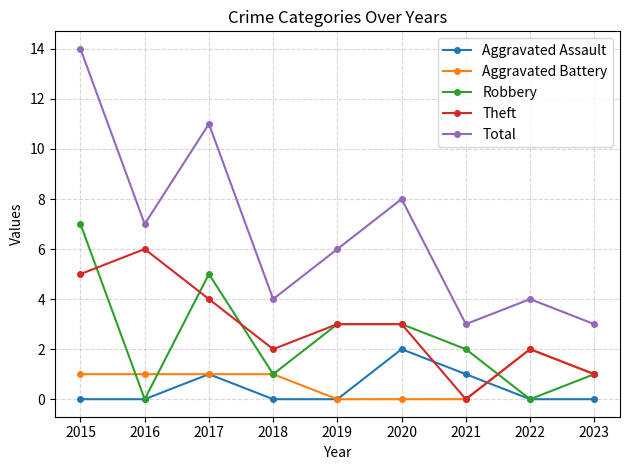

What is the difference between the maximum and minimum values in the Aggravated Battery series?

2